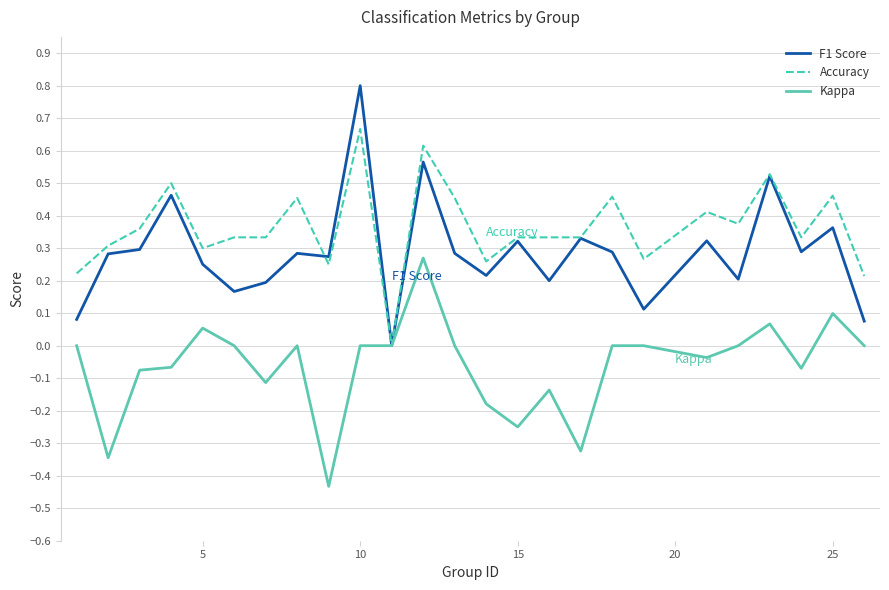

What is the maximum value shown in the chart?

0.8